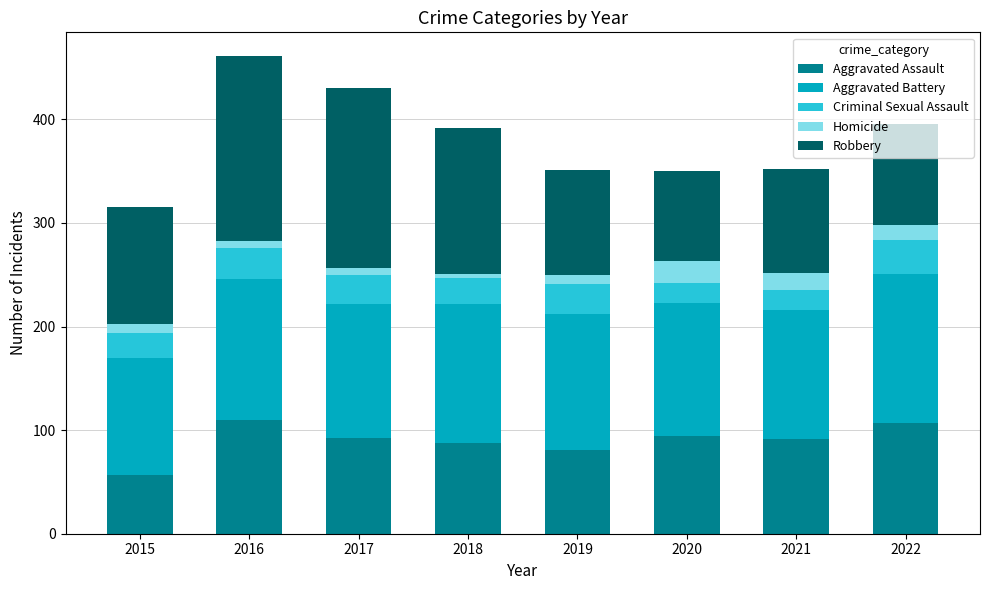

What is the minimum value for Aggravated Assault?

57